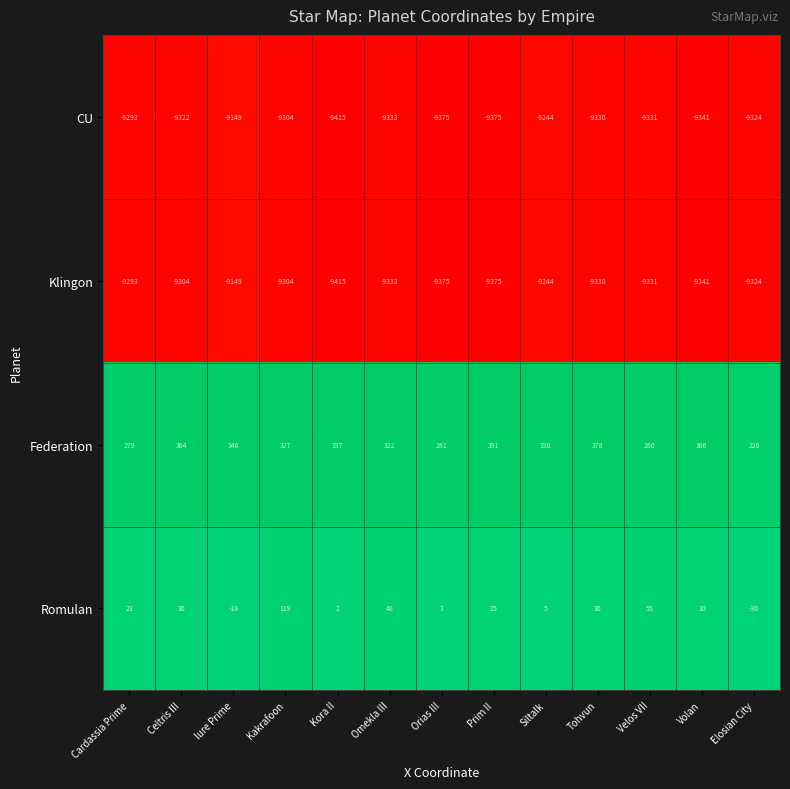

Which label corresponds to the smallest value in the chart?

Kora II